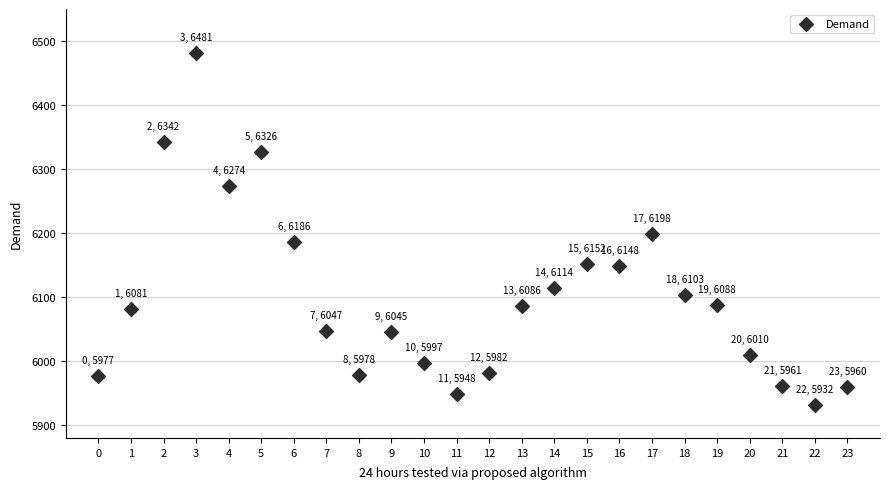

What Y value in the scatter plot is closest to 6206?

6198